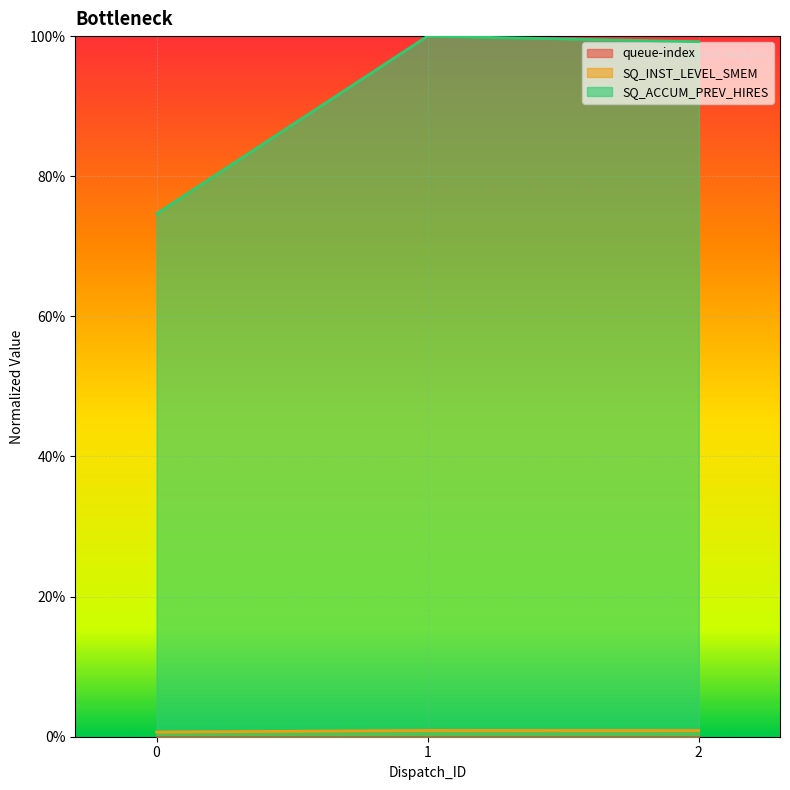

Which series has the largest total across all categories?

SQ_ACCUM_PREV_HIRES